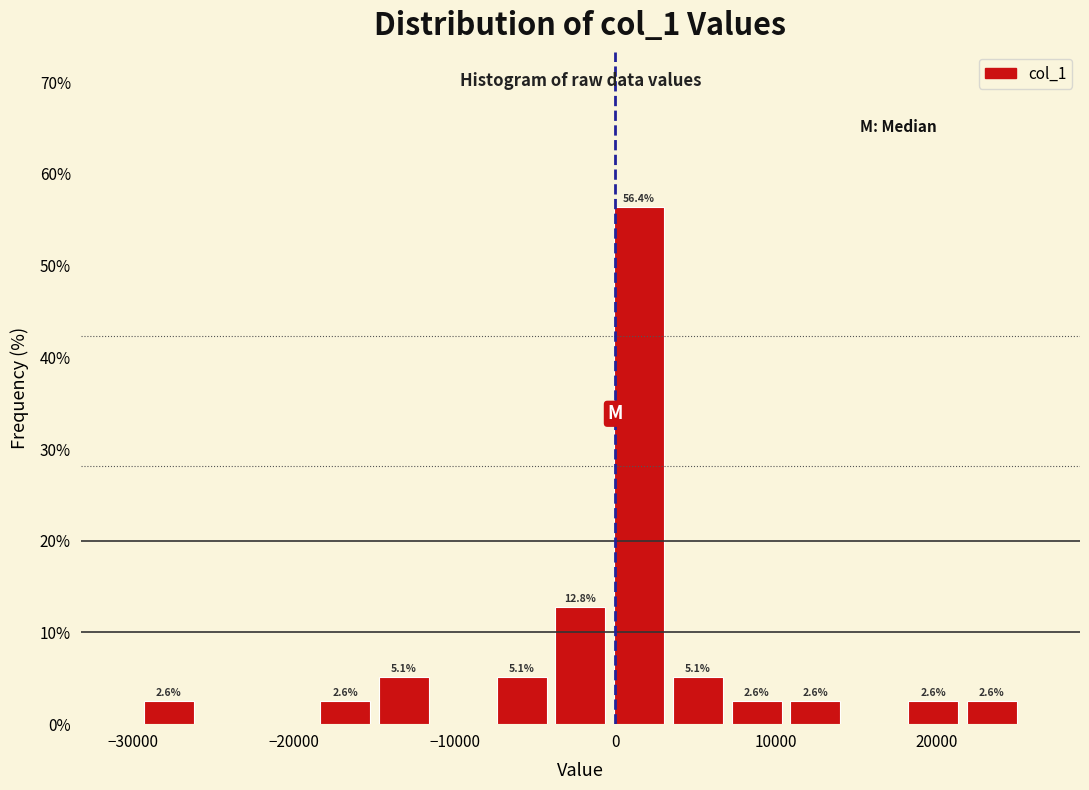

Read against the x-axis, roughly where is the centre of the tallest bar?

1000